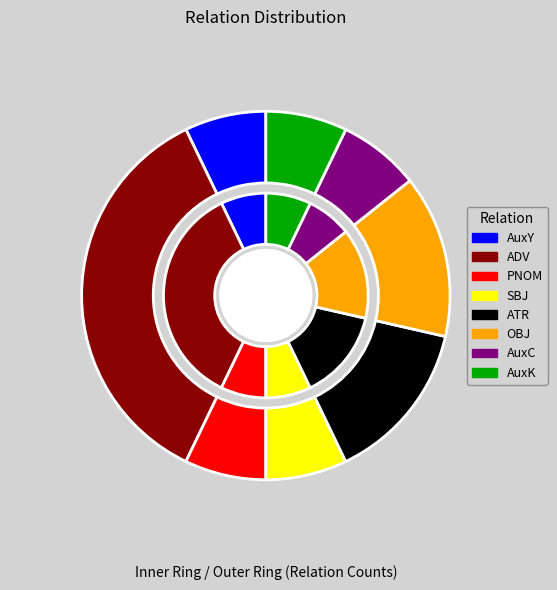

What is the smallest slice in the pie chart?

AuxY